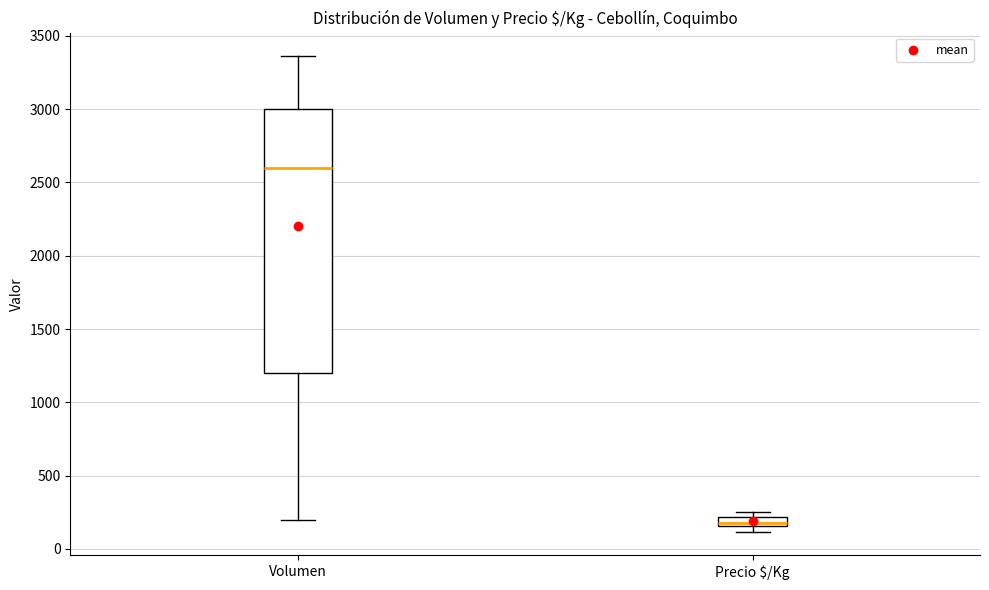

Comparing the boxes themselves (not the whiskers), which one is the tallest?

Volumen